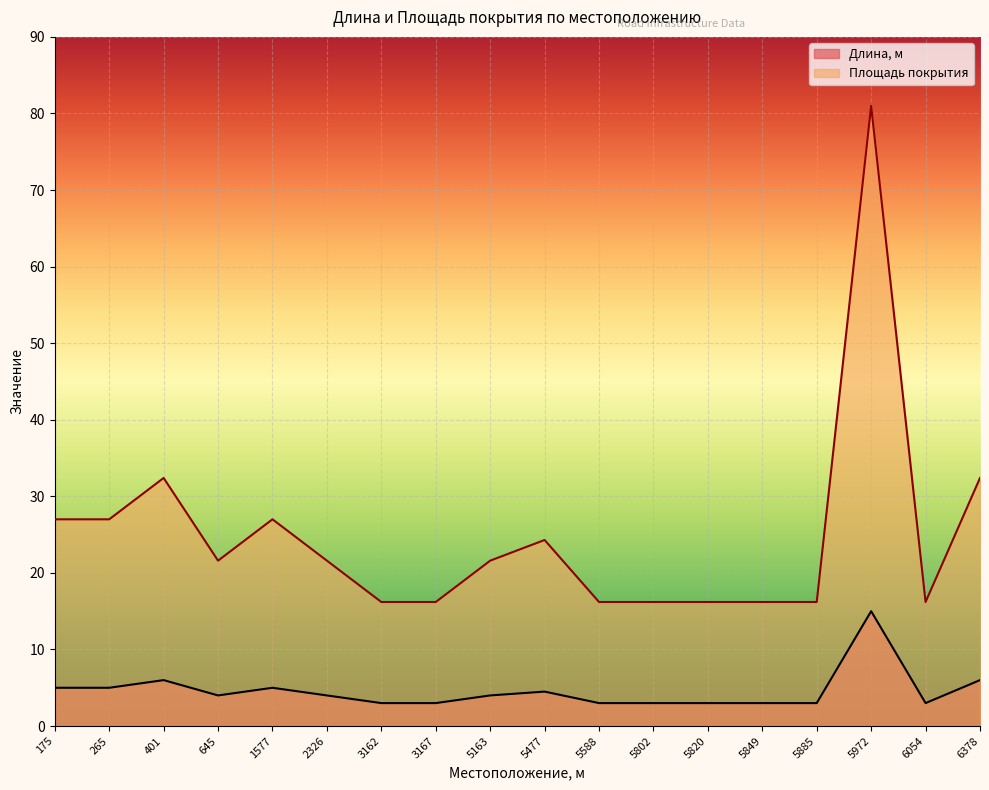

How many series are shown in this chart?

2